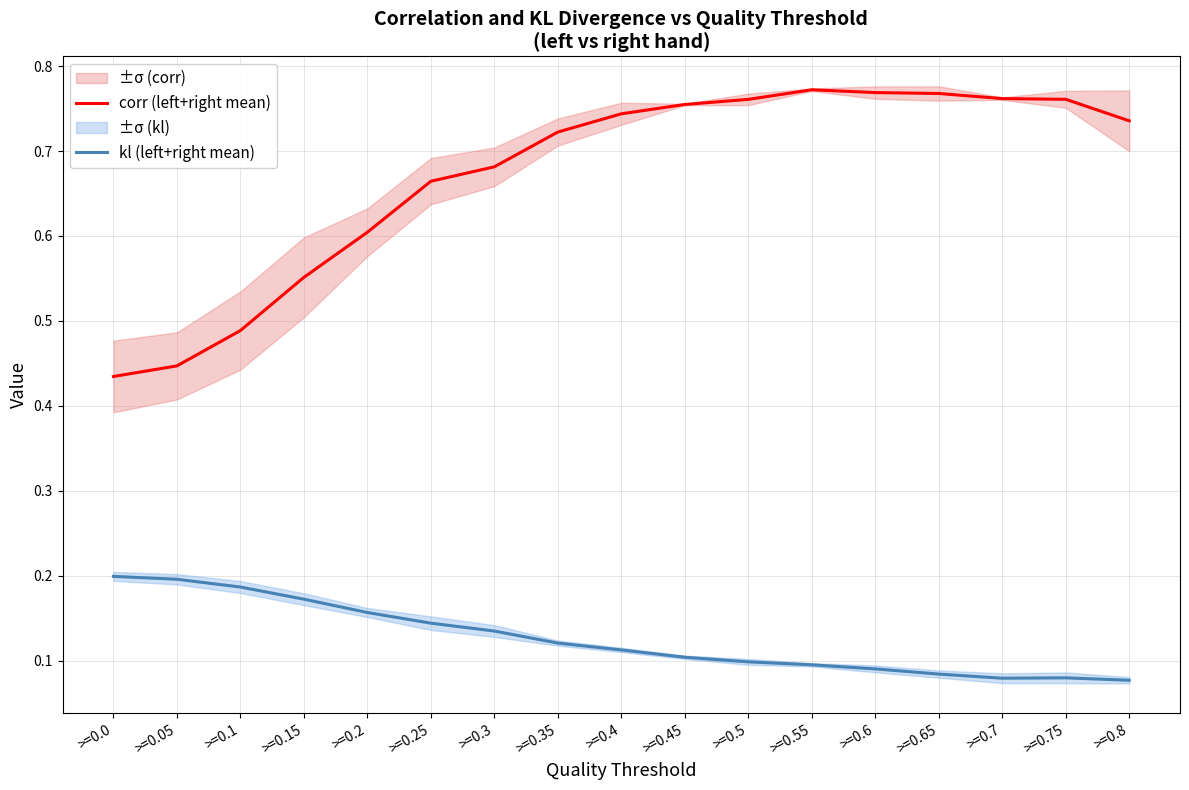

Between >=0.4 and >=0.75, which is larger?

>=0.75